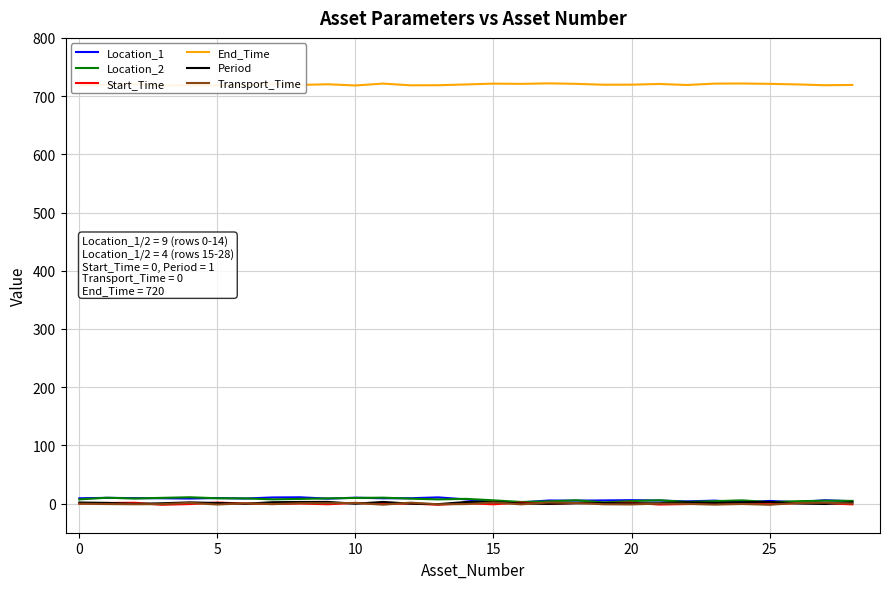

At 10, list the series in order from smallest to largest.

Start_Time, Transport_Time, Period, Location_1, Location_2, End_Time